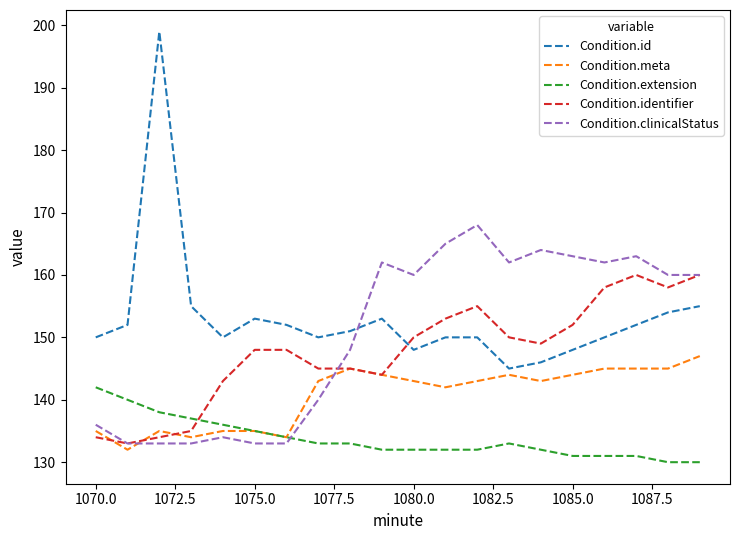

What is the maximum value shown in the chart?

199